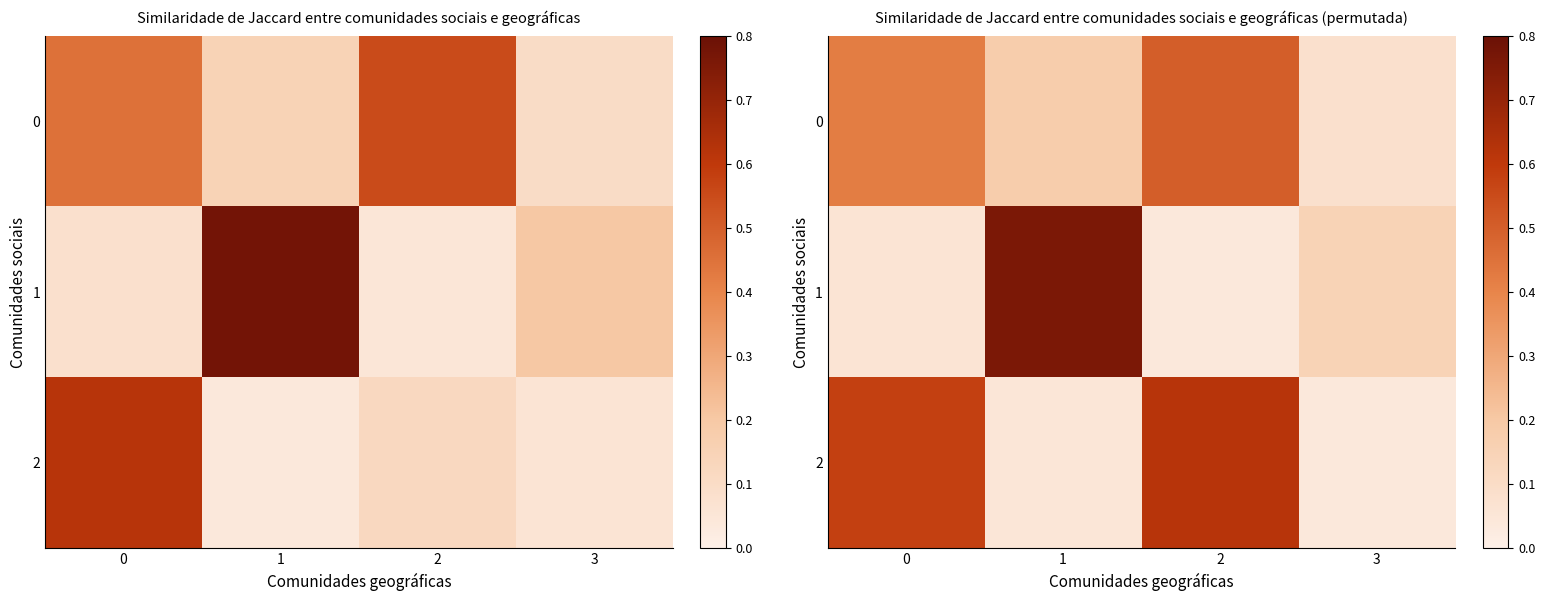

The 2 series shows 0.1 at 3. True or false?

False